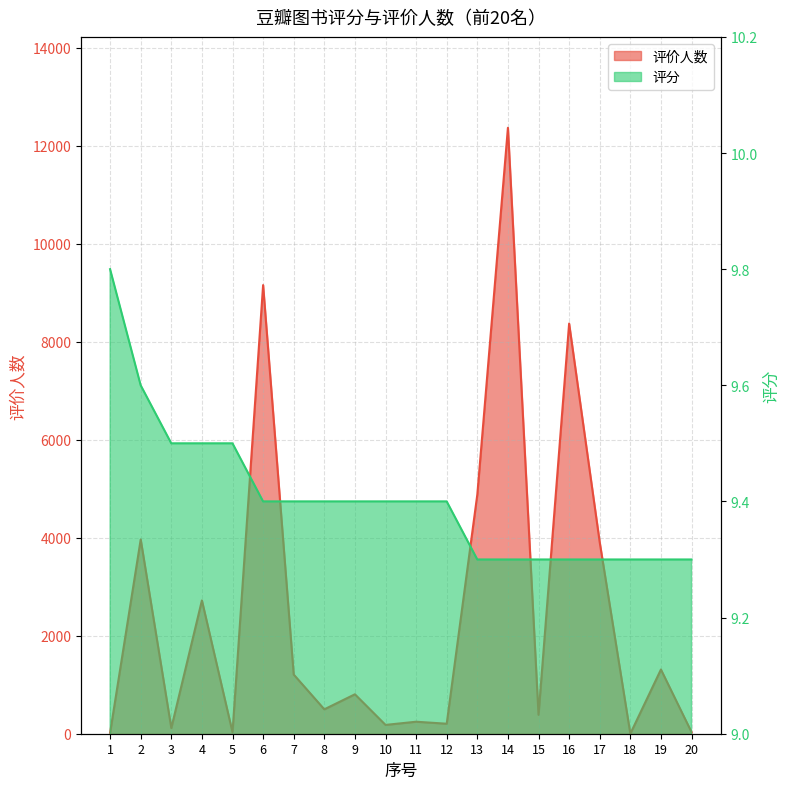

At which label does 评价人数 reach its peak?

14